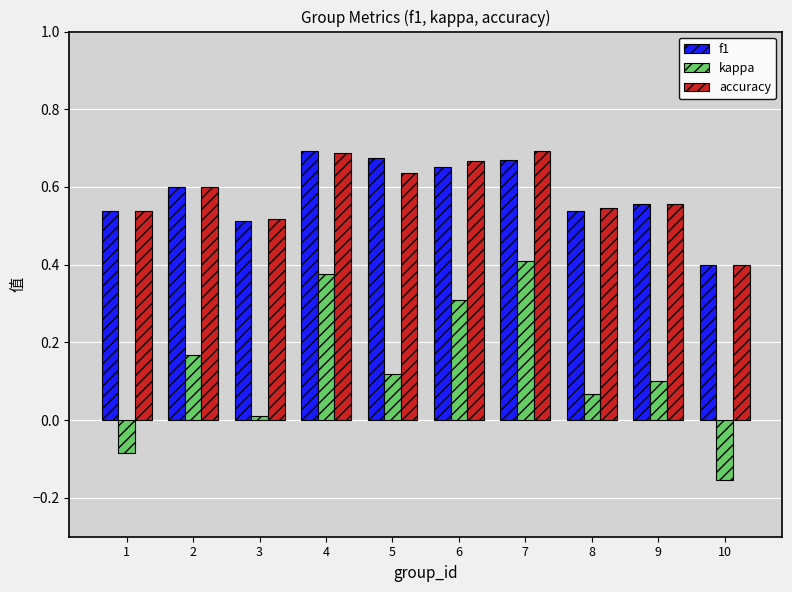

Between 2 and 4, which series saw the biggest shift?

kappa